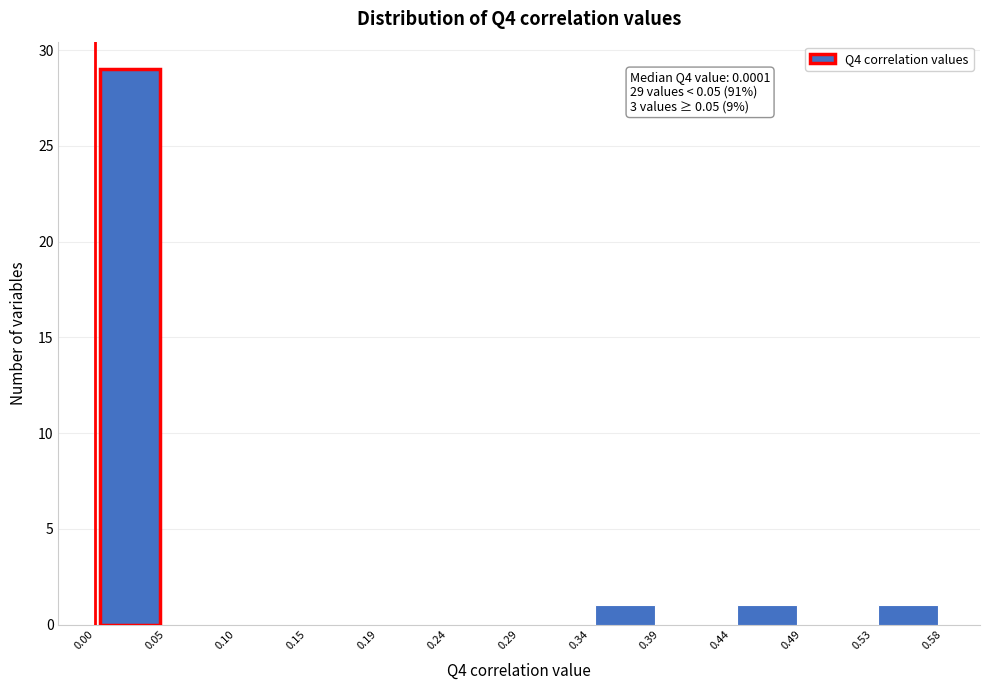

Over which range of the x-axis is the bar tallest?

0.00 to 0.05